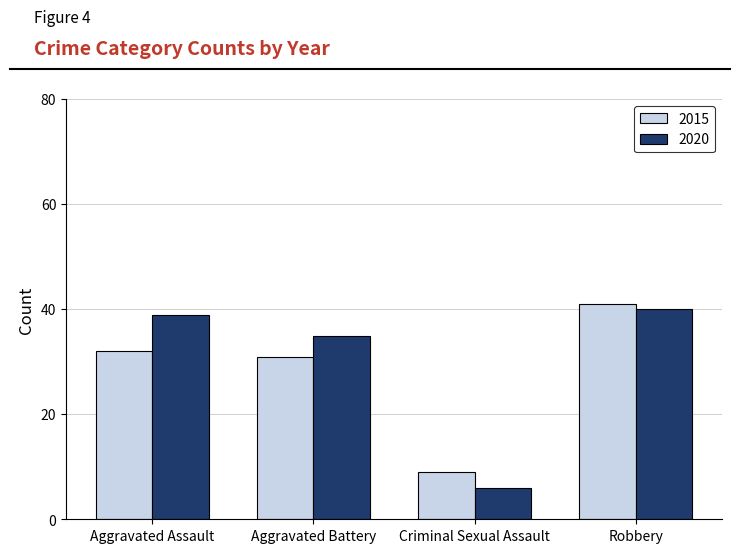

What is the difference between the maximum and minimum values in the 2015 series?

32